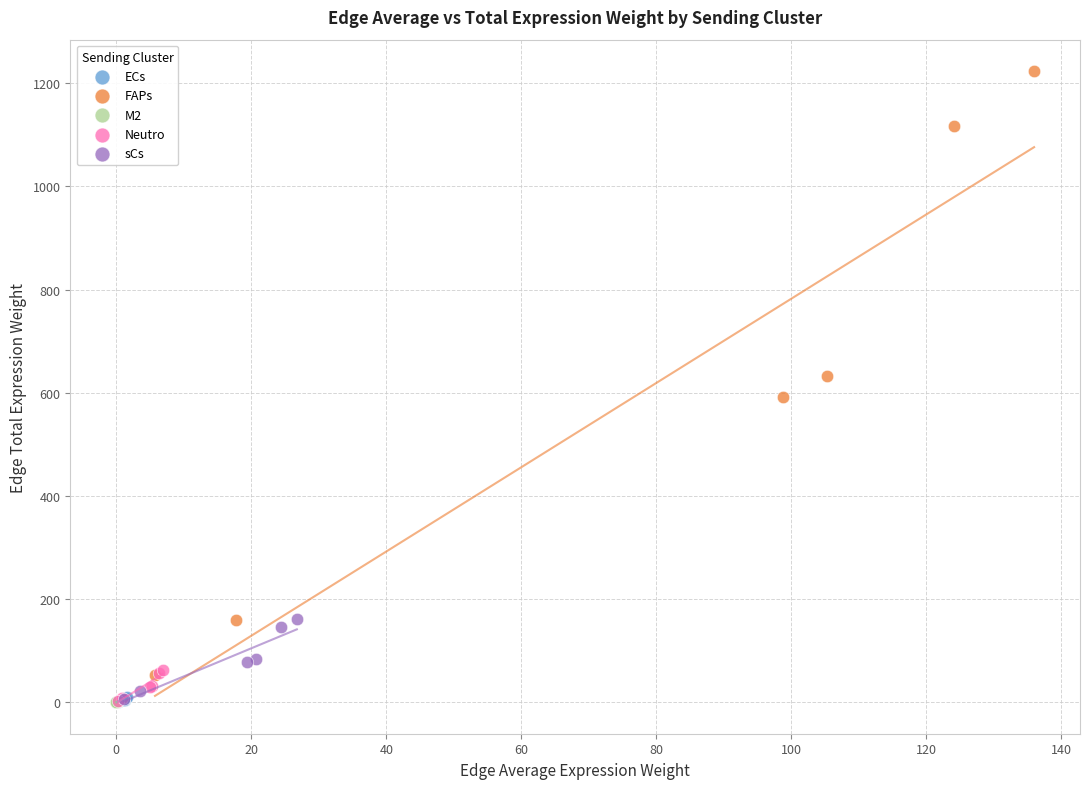

Which series has the widest spread of Y values?

FAPs